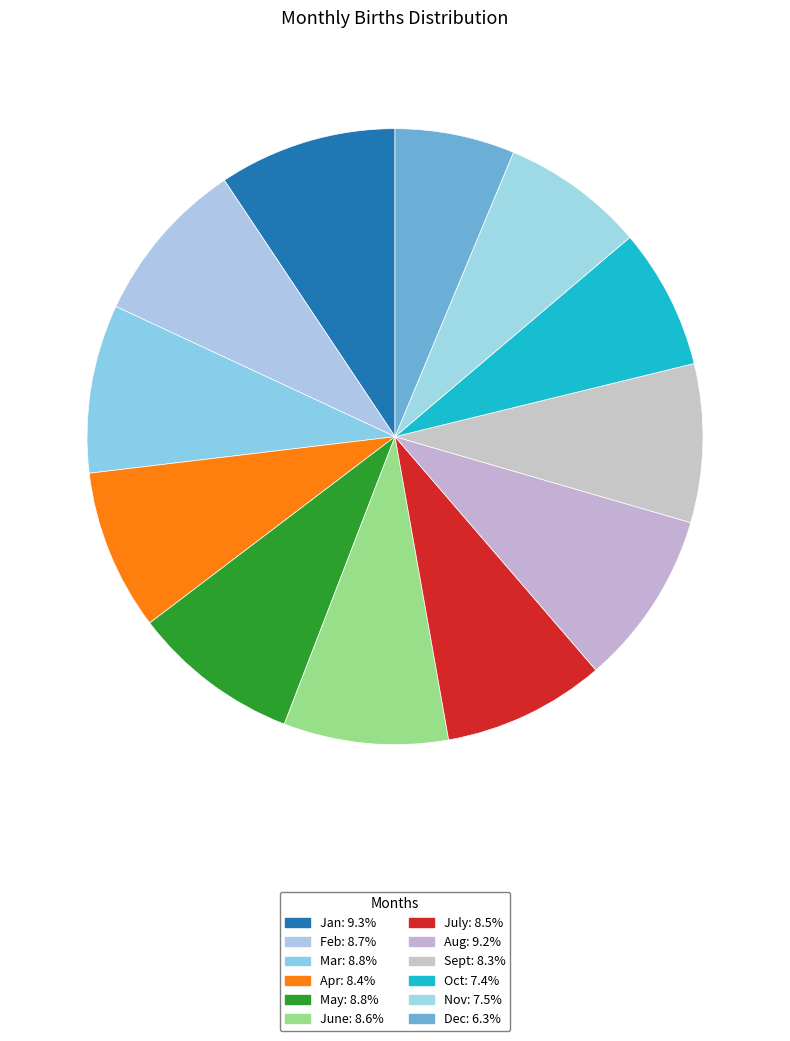

How many slices are in this pie chart?

12